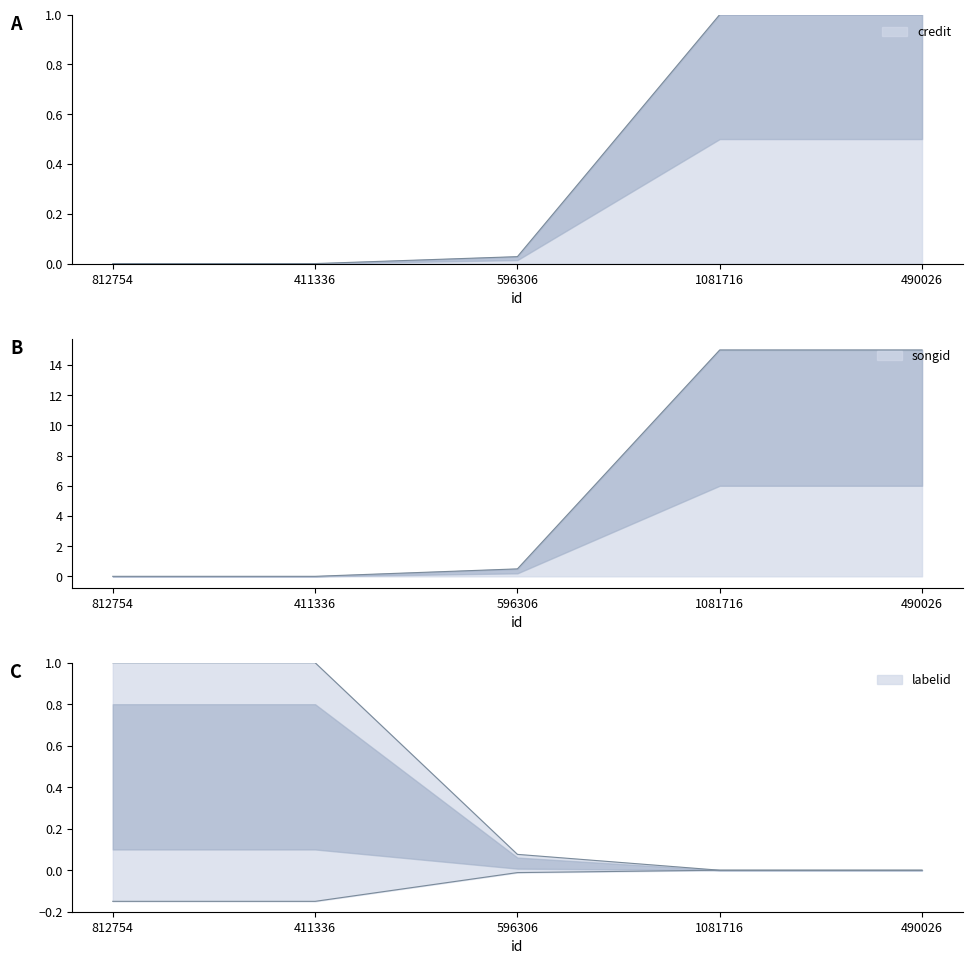

What is the label of the 4th point from the left?

1081716